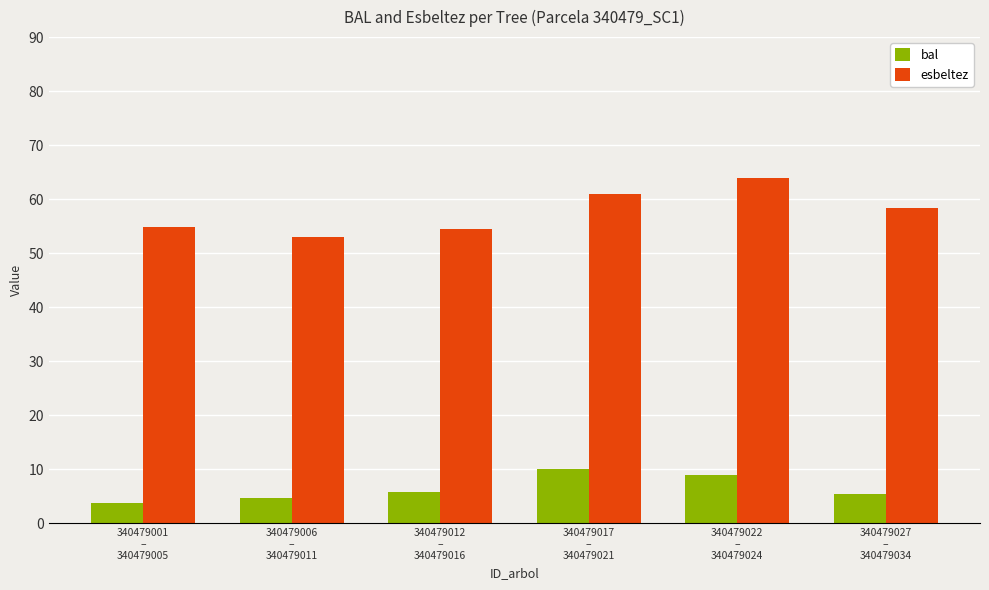

At 340479022
–
340479024, list the series in order from largest to smallest.

esbeltez, bal